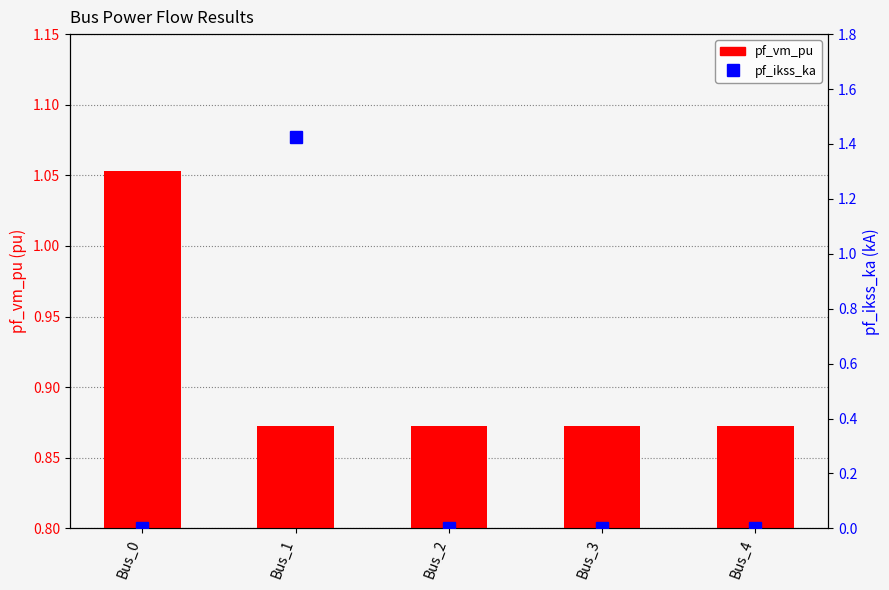

Rank the series by their average value, from highest to lowest.

pf_vm_pu, pf_ikss_ka